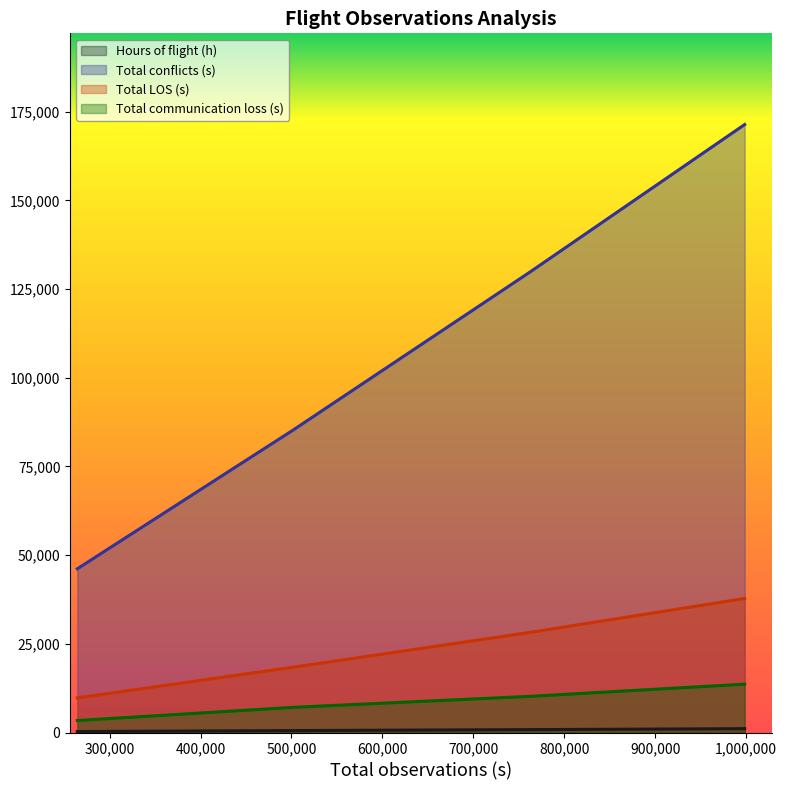

At which label does Total LOS (s) reach its peak?

998556